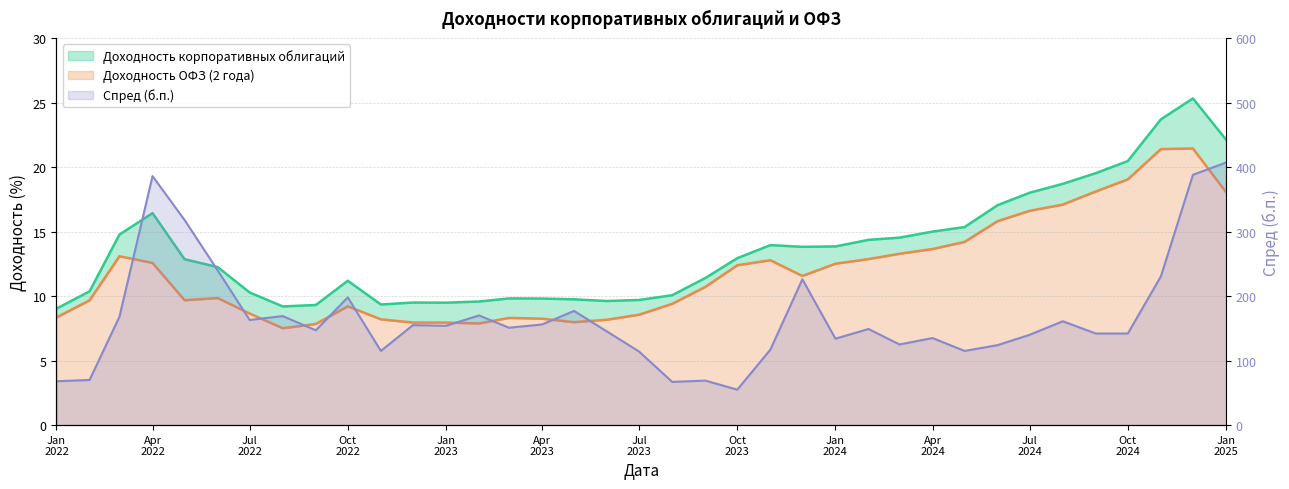

At which category is the sum across all series the highest?

Jan 2025